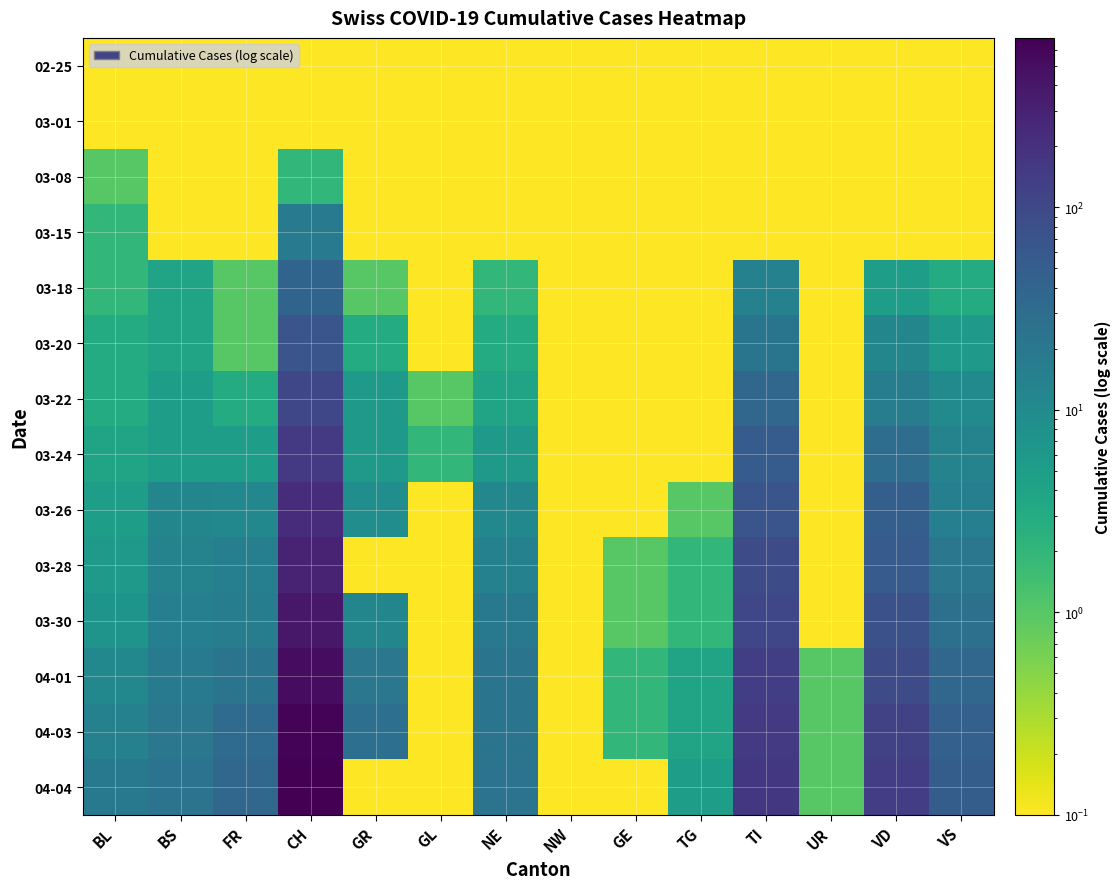

Which series has the widest spread of values?

04-04